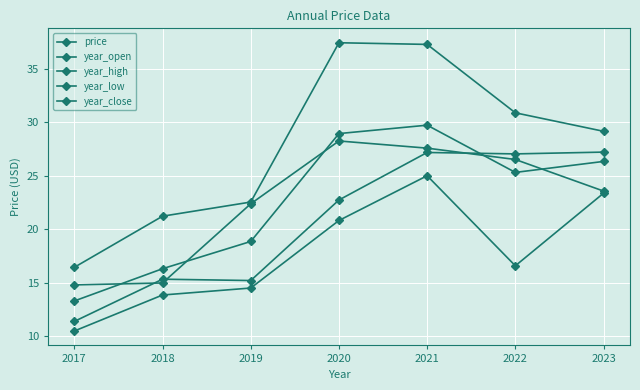

How many lines are shown in the chart?

5